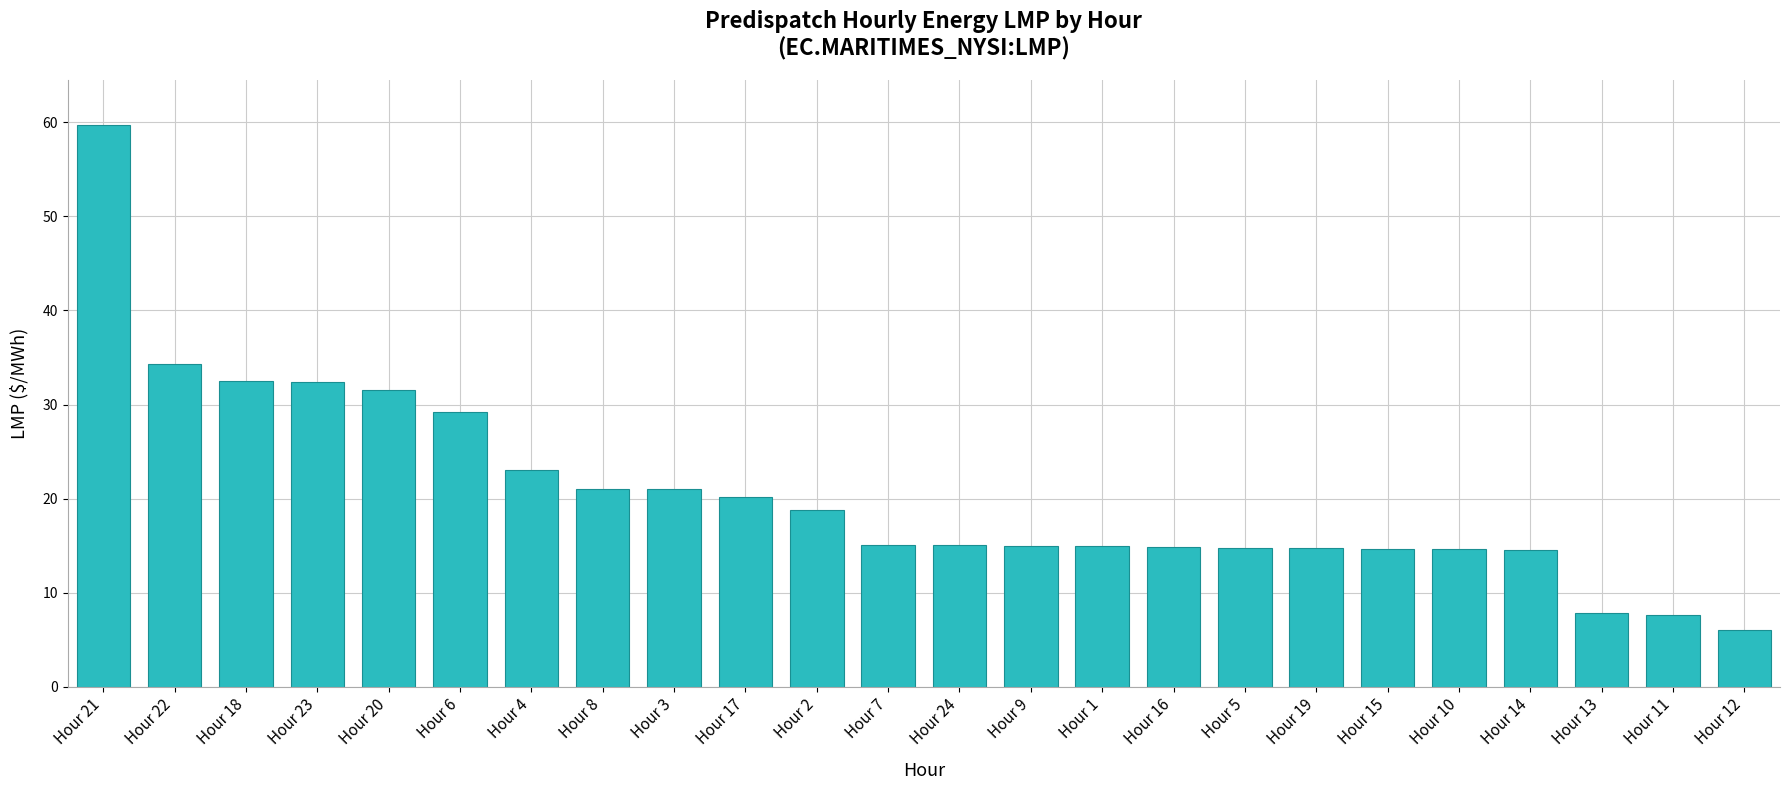

What is the ratio of the value at Hour 21 to the value at Hour 4?

2.6